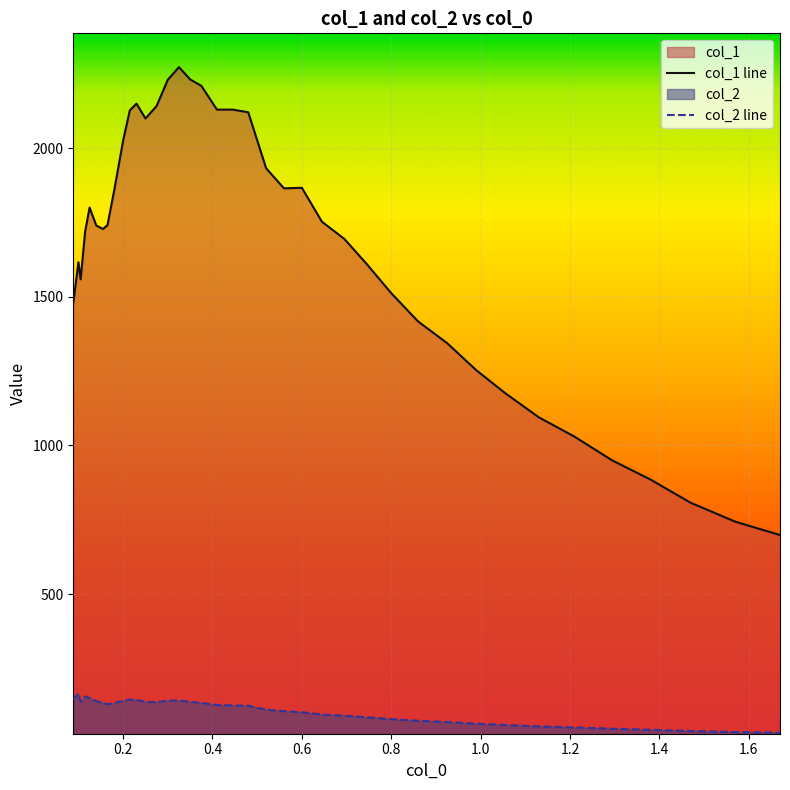

Which series has the widest spread of values?

col_1 line